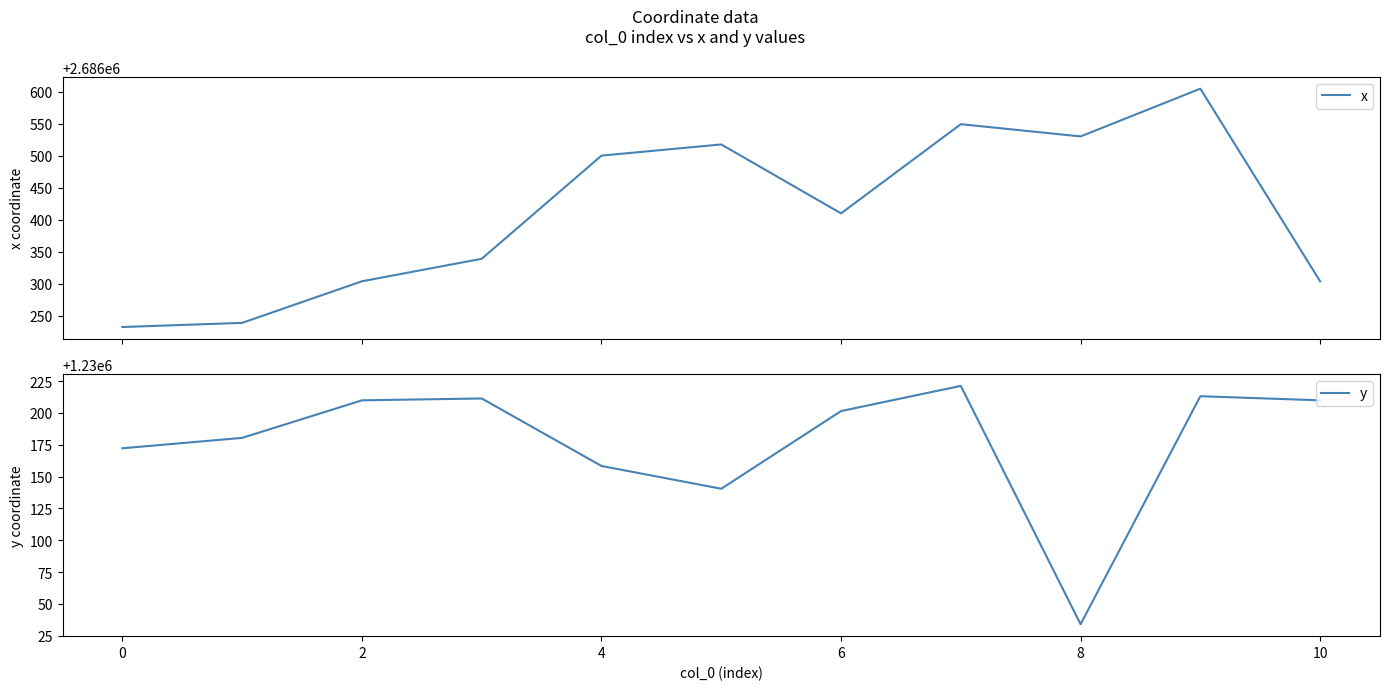

The value of y at 0 is 2031563.6. True or false?

False